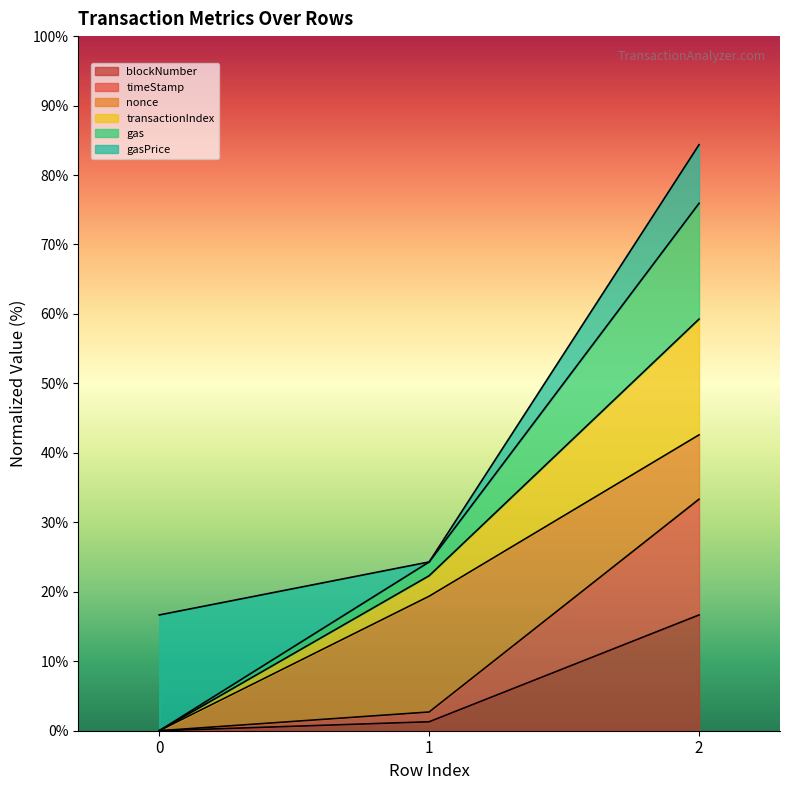

At which category is the sum across all series the highest?

2